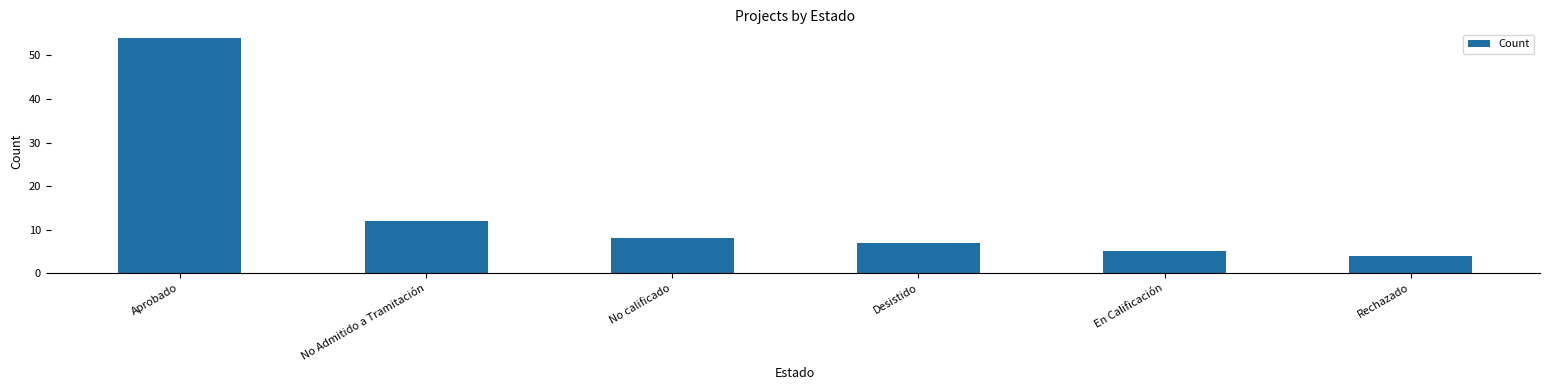

What is the label of the 6th bar from the left?

Rechazado